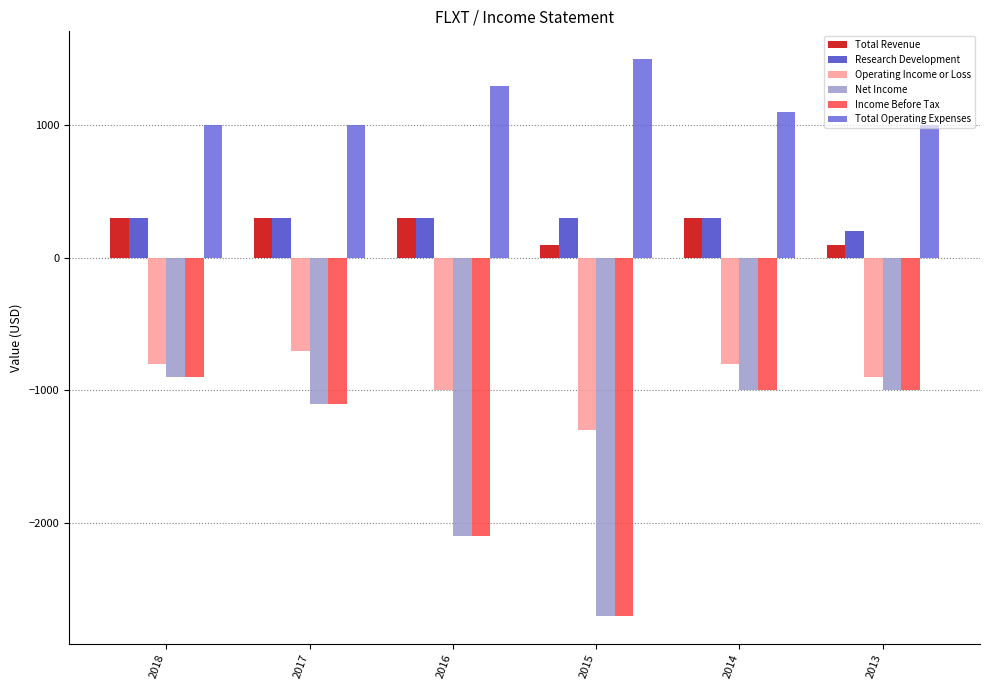

Which series has the largest total across all categories?

Total Operating Expenses